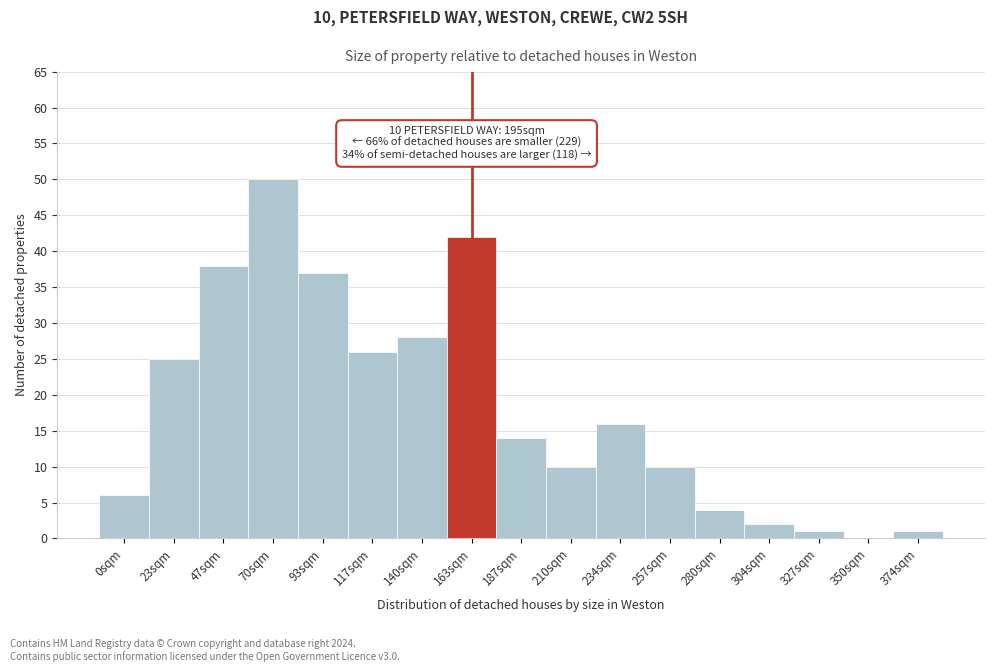

Reading right to left, what are all the values shown in this chart?

374sqm=1	350sqm=0	327sqm=1	304sqm=2	280sqm=4	257sqm=10	234sqm=16	210sqm=10	187sqm=14	163sqm=42	140sqm=28	117sqm=26	93sqm=37	70sqm=50	47sqm=38	23sqm=25	0sqm=6